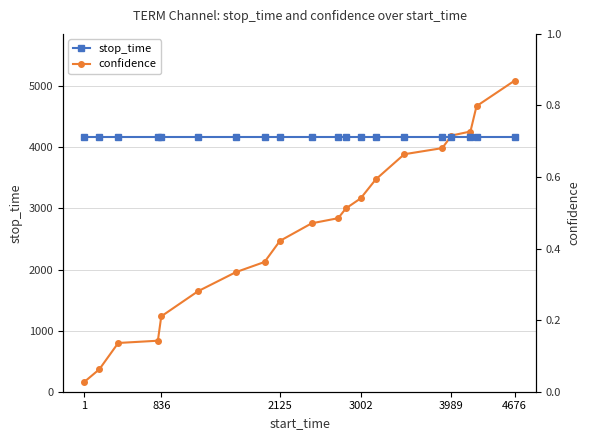

Rank the series by their average value, from highest to lowest.

stop_time, confidence